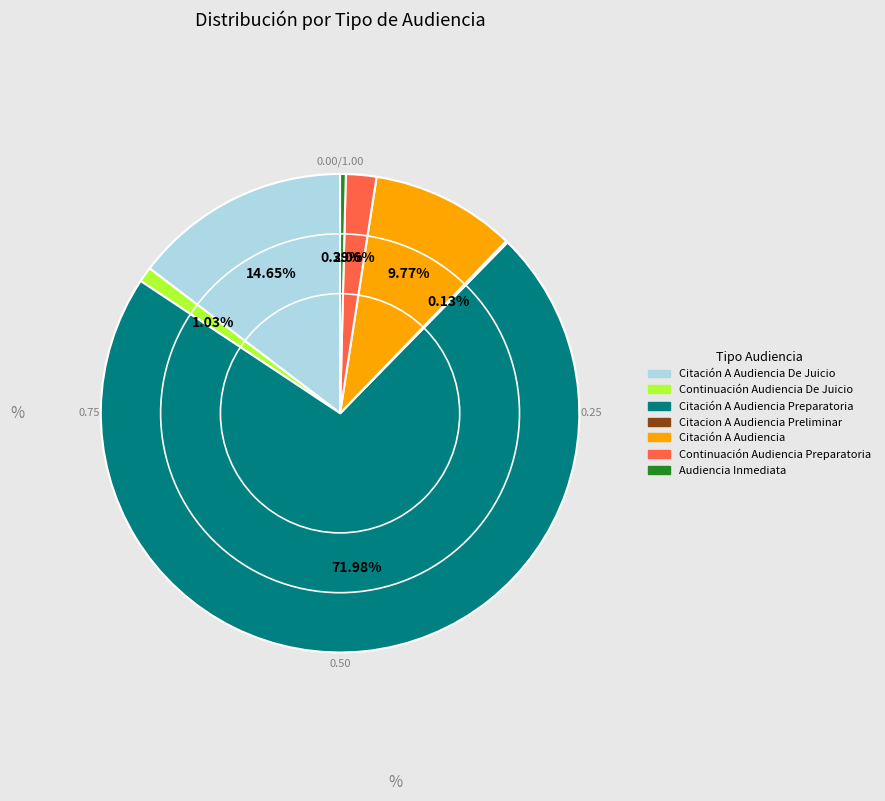

Is there any slice that represents more than half of the pie?

Yes